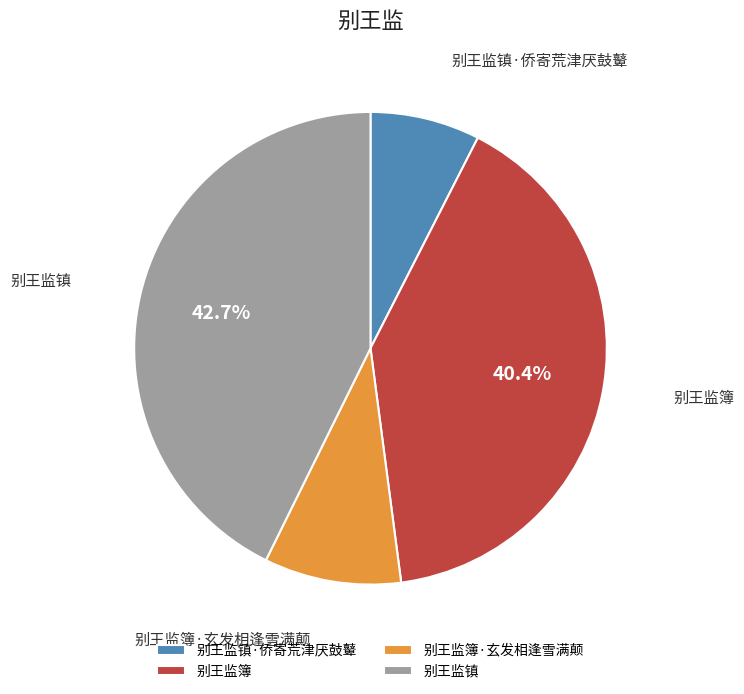

To the nearest percent, what is the average slice percentage?

25%